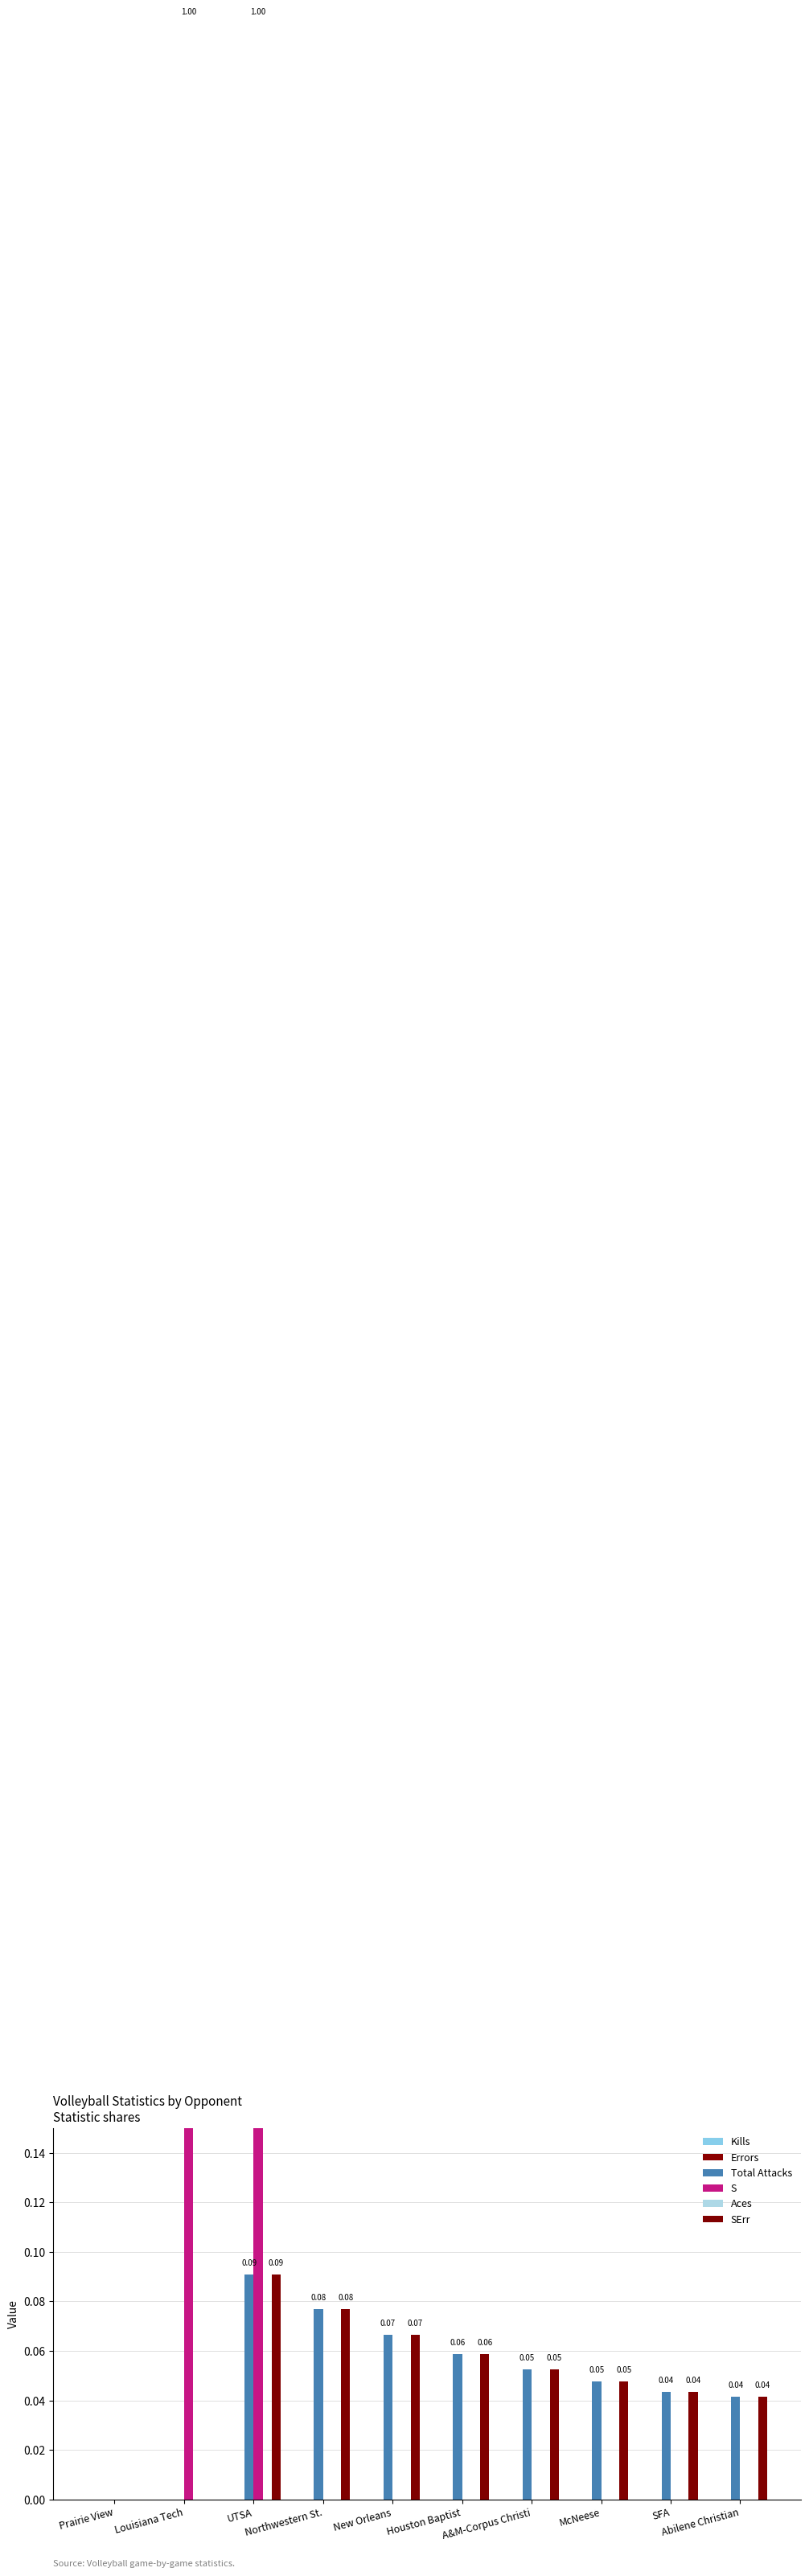

Which category has the lowest value in the Kills series?

Prairie View